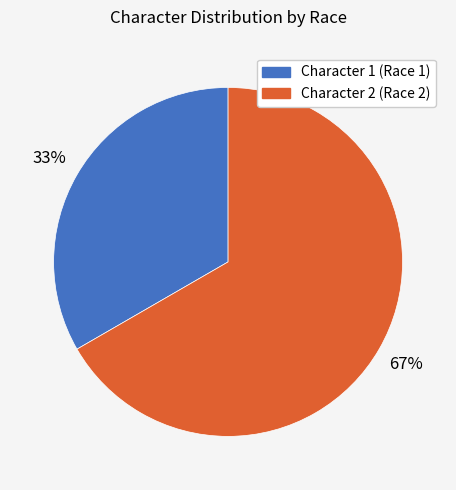

Combined, do Character 1 (Race 1) and Character 2 (Race 2) account for over 50%?

Yes